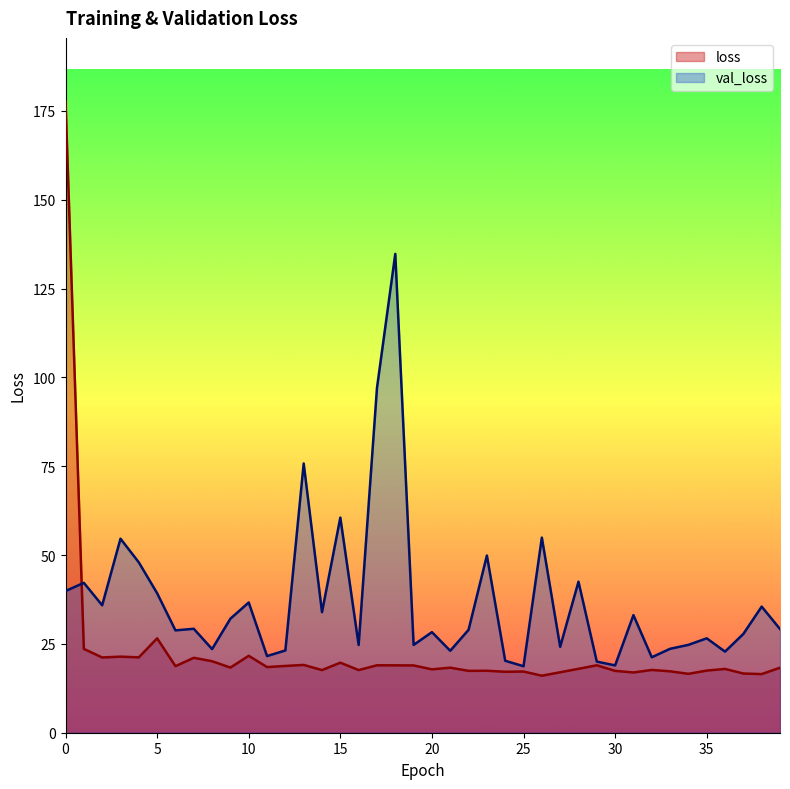

Does the chart have visible grid lines?

No